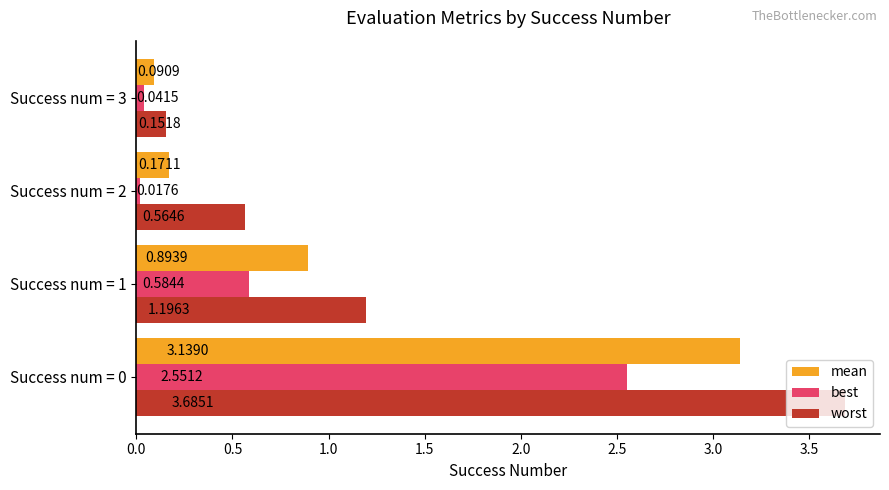

What is the average value of the worst series?

1.4